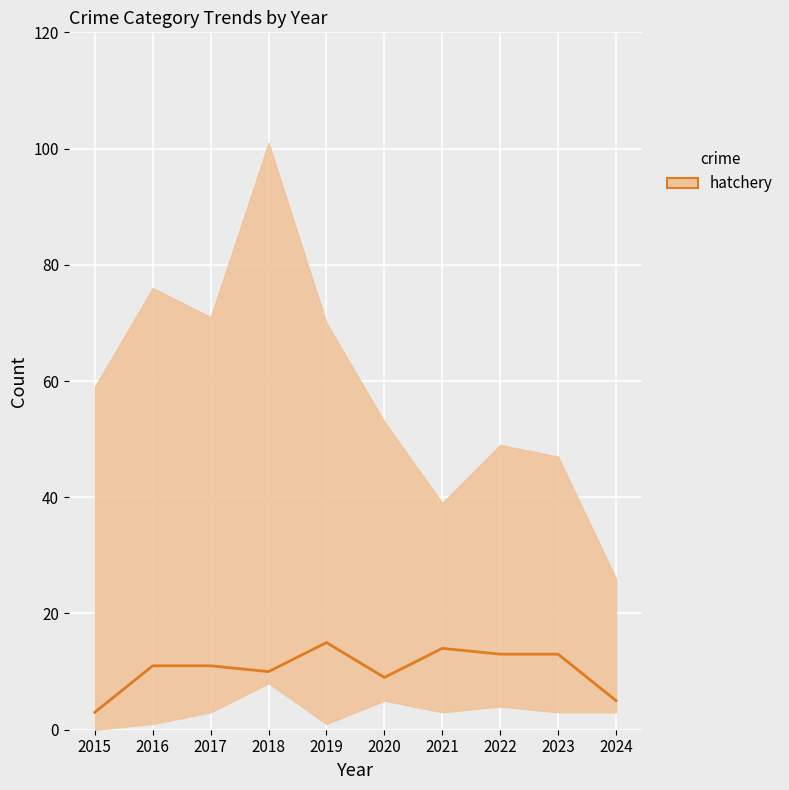

Rank the categories by value from highest to lowest.

2019, 2021, 2022, 2023, 2016, 2017, 2018, 2020, 2024, 2015